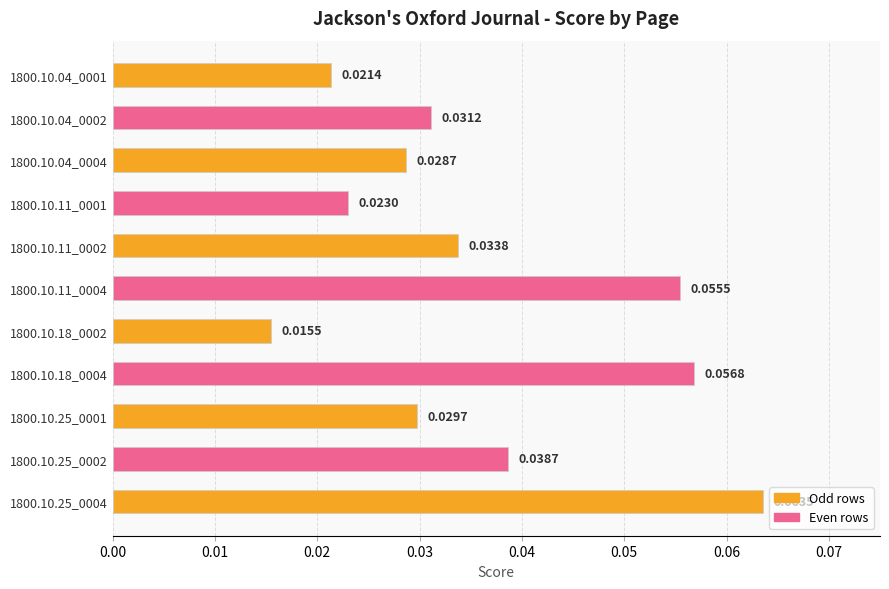

How many categories are shown in the chart?

11